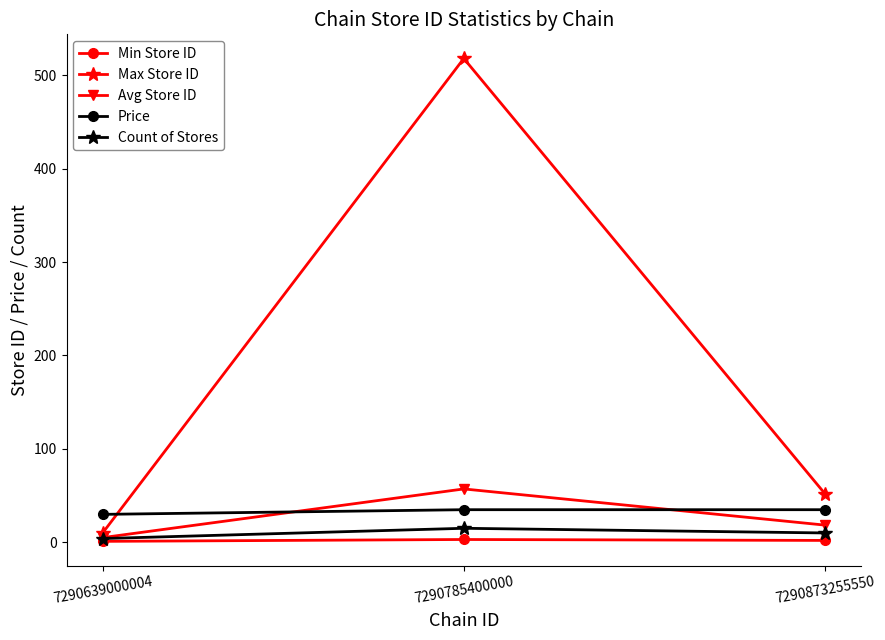

Which series changed the most between 7290639000004 and 7290785400000?

Max Store ID